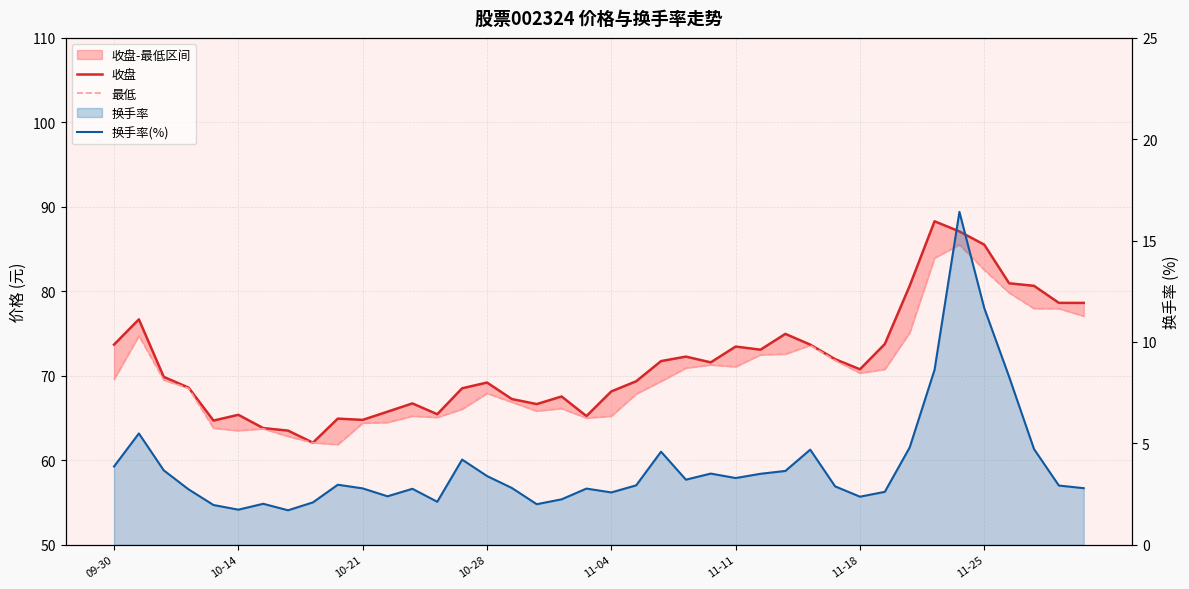

Does the chart display data point markers on the line(s)?

No